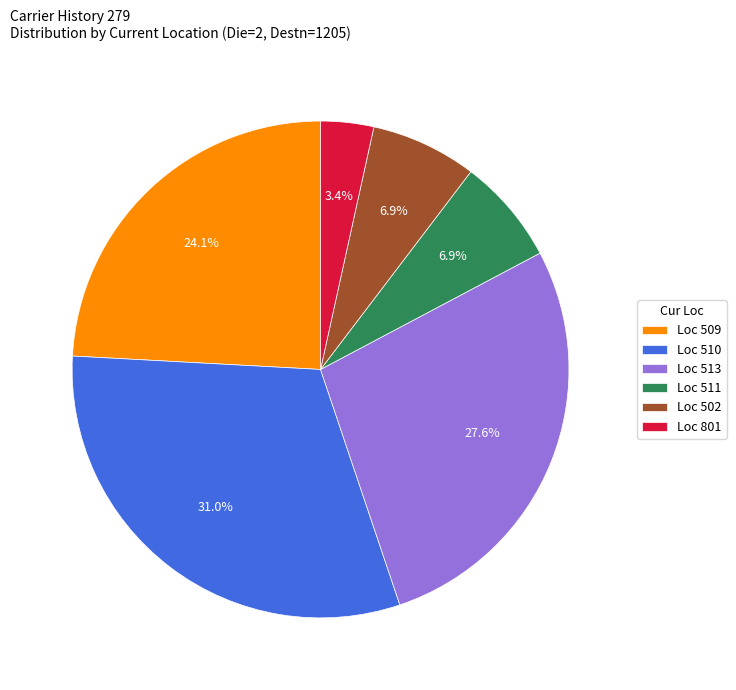

How many segments does this pie chart have?

6